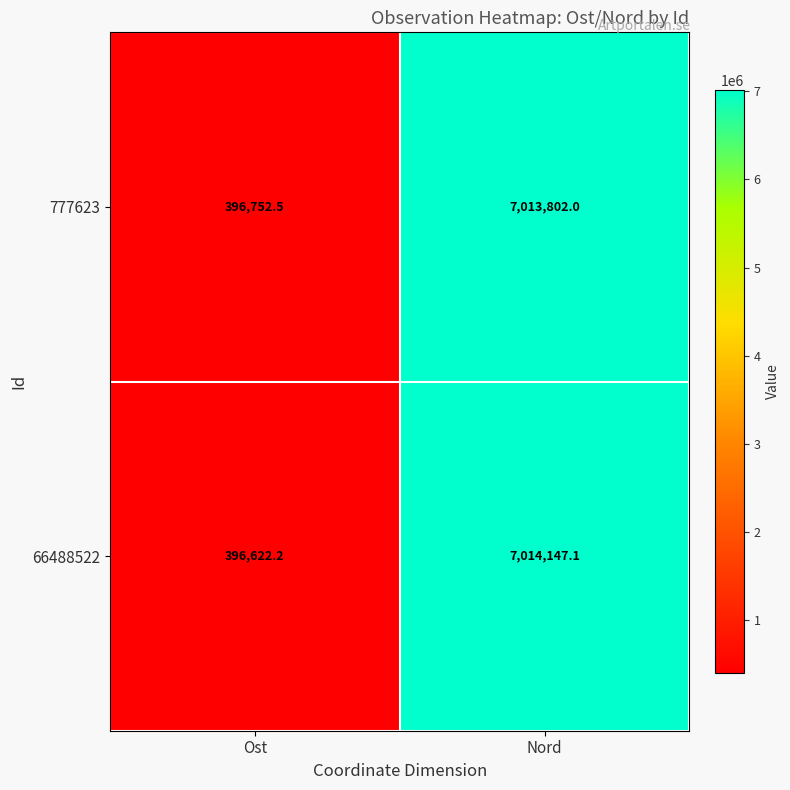

Reading right to left, what are all the values shown in this chart?

777623: Nord=7013802.0	Ost=396752.5
66488522: Nord=7014147.1	Ost=396622.2